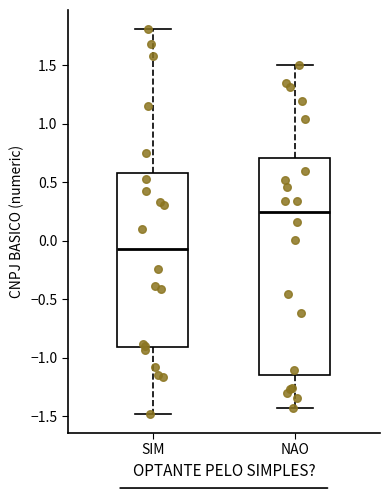

Where does the median line of the box for SIM sit on the y-axis? The values are not printed on the chart, so give them approximately, as read against the axis.

-0.05